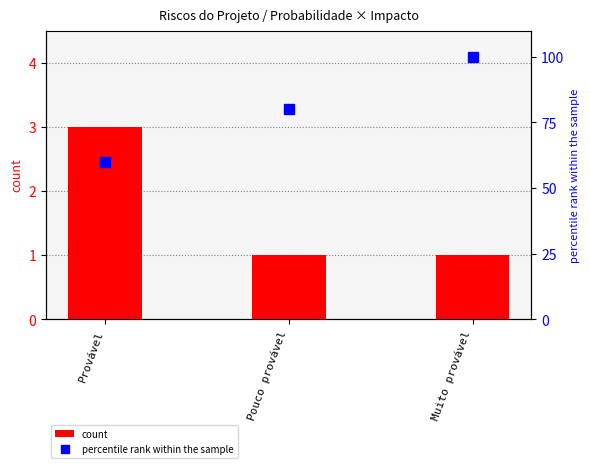

Which series has the widest spread of values?

percentile rank within the sample